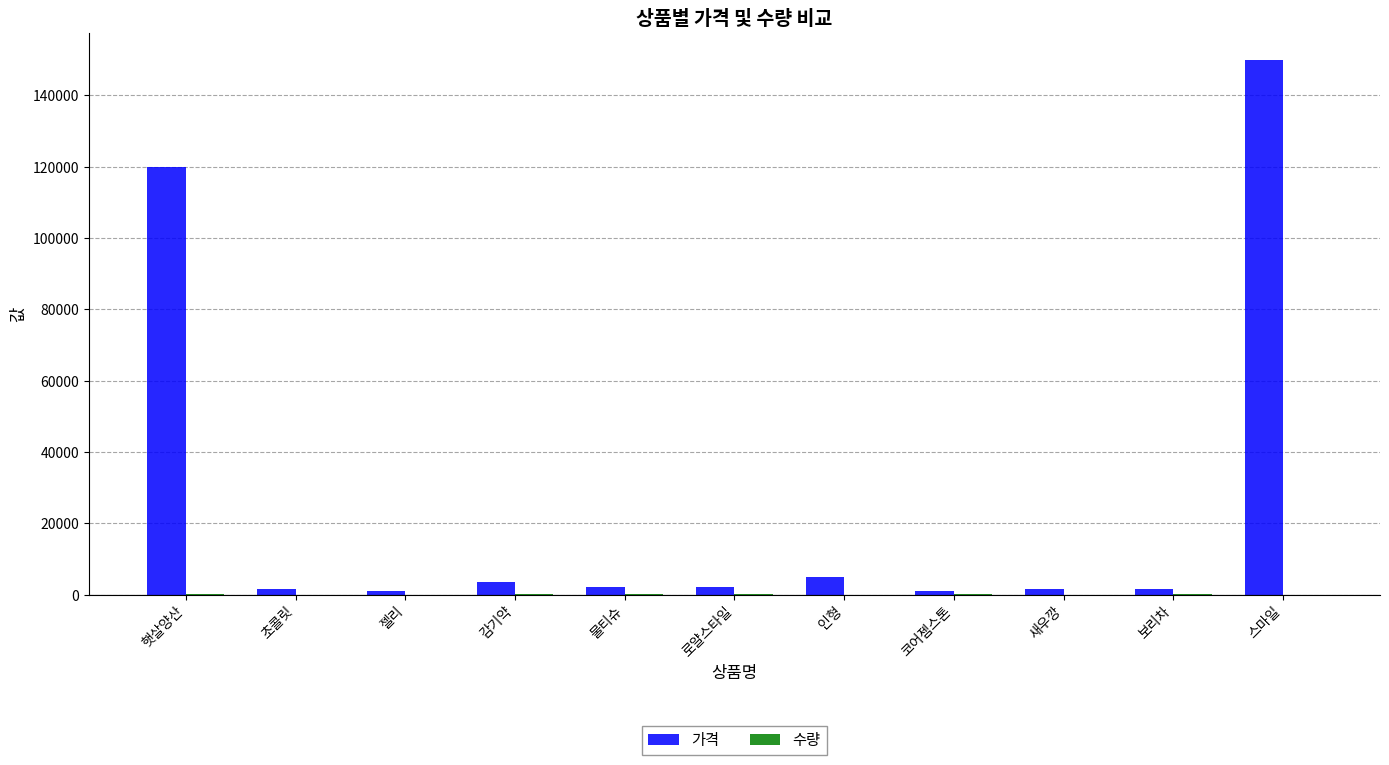

Which series has the largest total across all categories?

가격